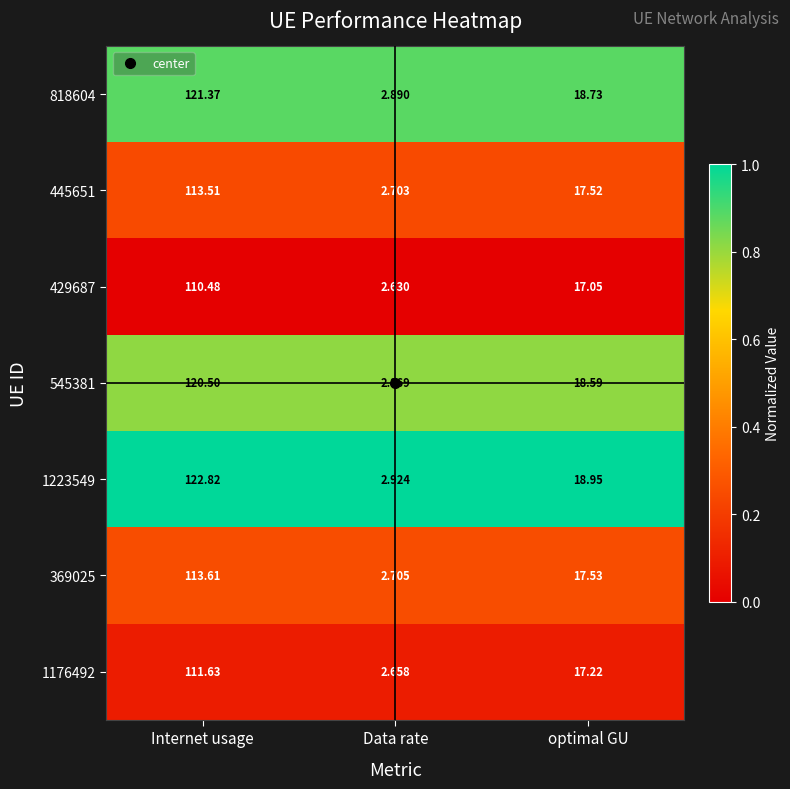

List the series in order of their peak value, highest first.

1223549, 818604, 545381, 369025, 445651, 1176492, 429687